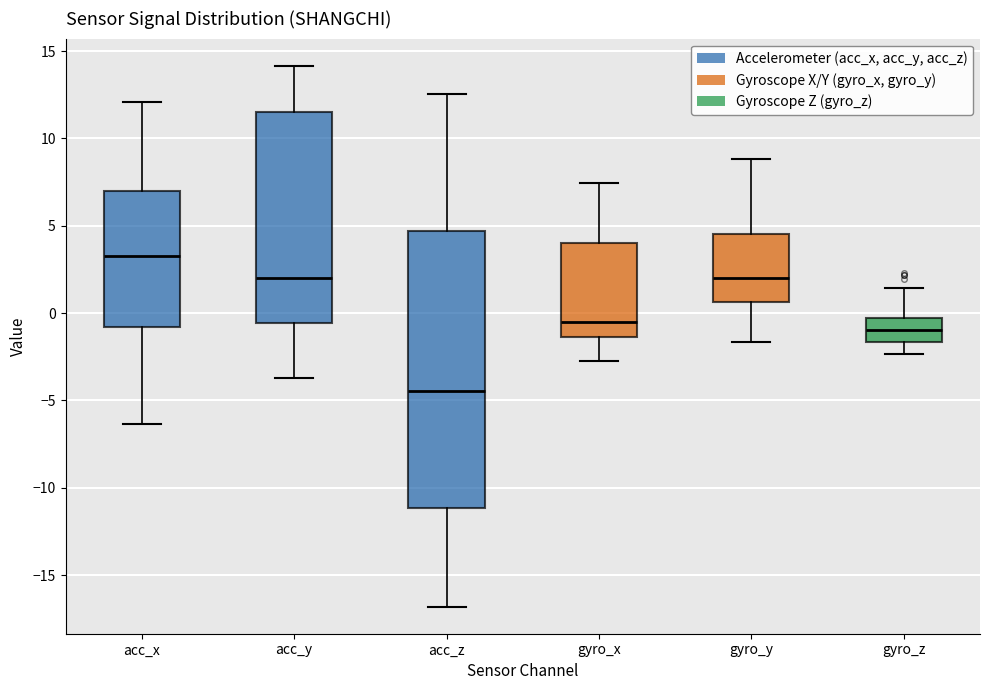

Reading left to right, transcribe this box plot: for each box, give where its median line is, the range the box spans, and where its two whiskers end, as read against the y-axis. The values are not printed on the chart, so give them approximately, as read against the axis.

acc_x: median 3.5, box -1.0 to 7.0, whiskers -6.5 to 12.0
acc_y: median 2.0, box -0.5 to 11.5, whiskers -3.5 to 14.0
acc_z: median -4.5, box -11.0 to 4.5, whiskers -17.0 to 12.5
gyro_x: median -0.5, box -1.5 to 4.0, whiskers -3.0 to 7.5
gyro_y: median 2.0, box 0.5 to 4.5, whiskers -1.5 to 9.0
gyro_z: median -1.0, box -1.5 to -0.5, whiskers -2.5 to 1.5